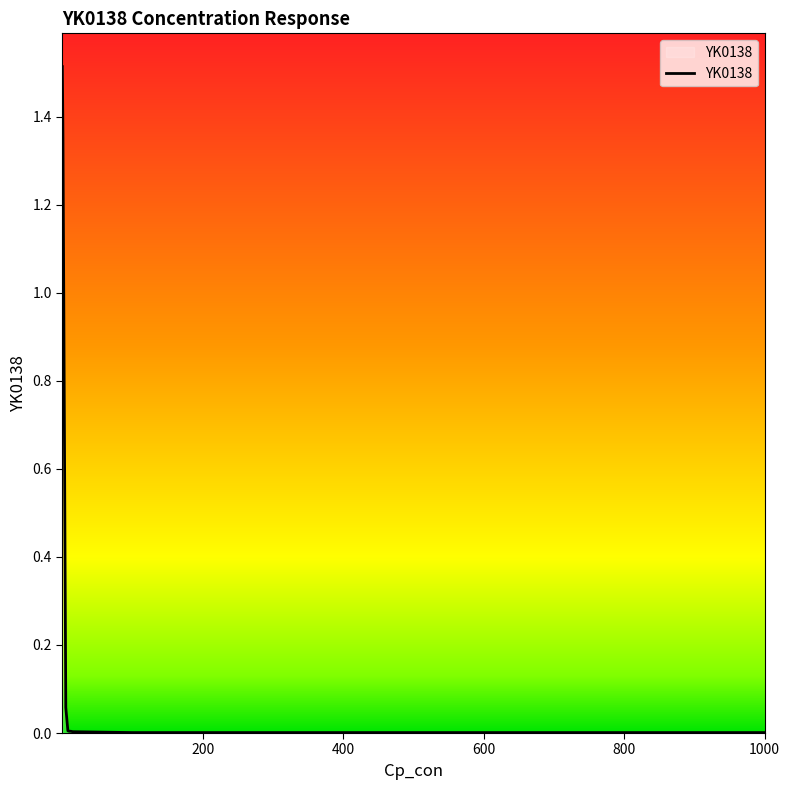

What is the greatest value displayed?

1.5